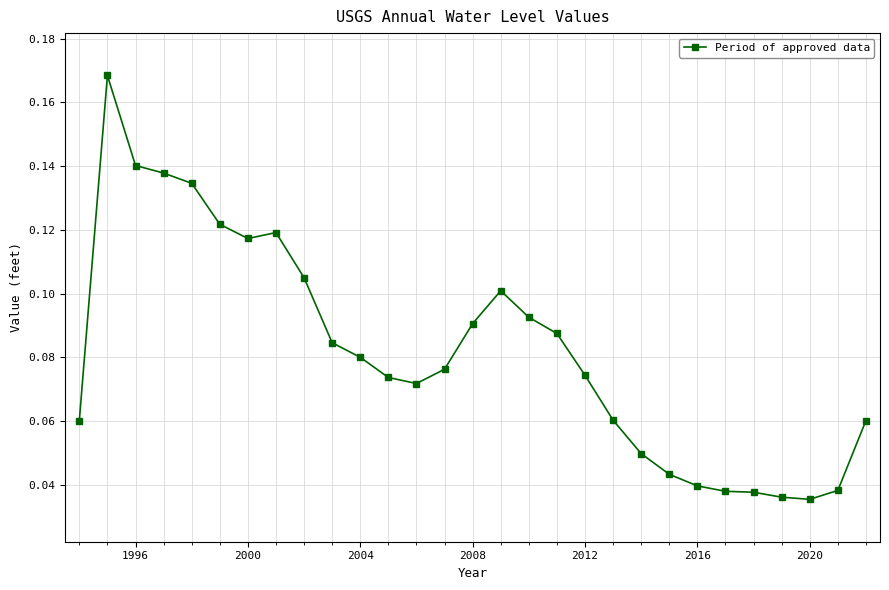

How many values are between 0 and 1?

29